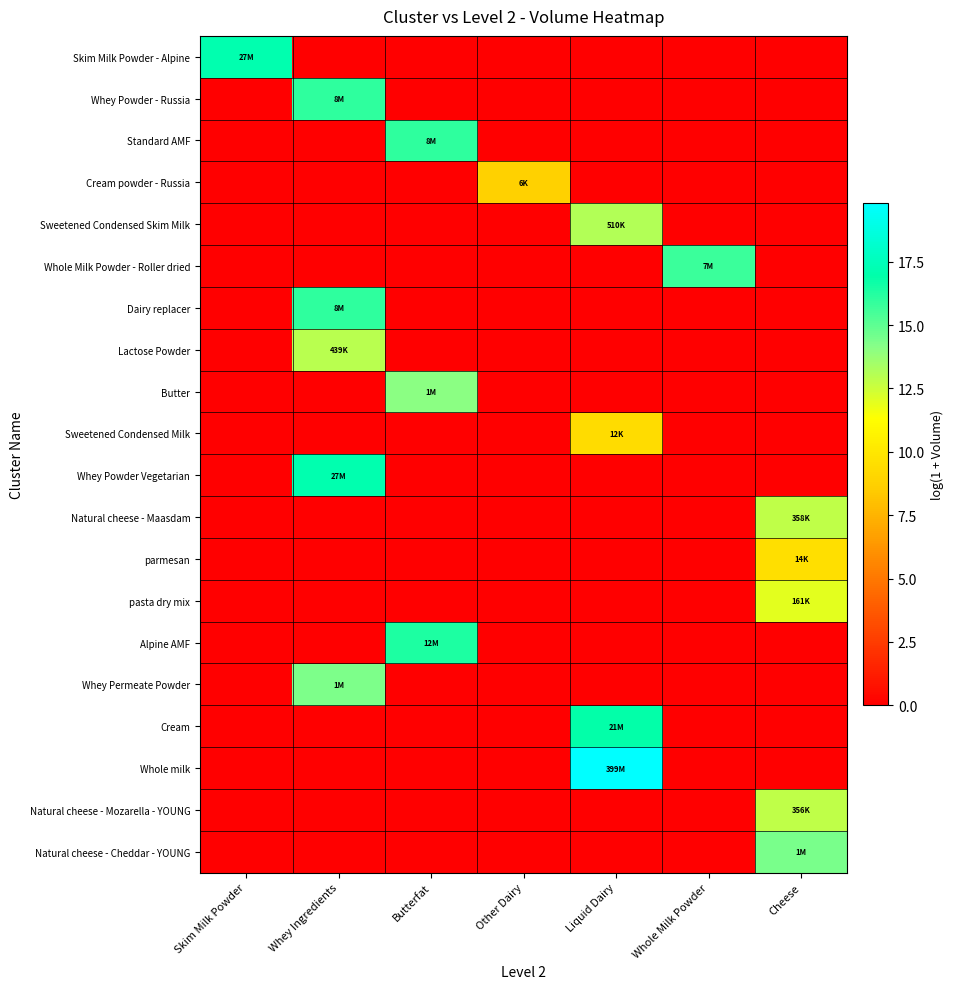

What is the difference between the highest and lowest values at Cheese?

14.4